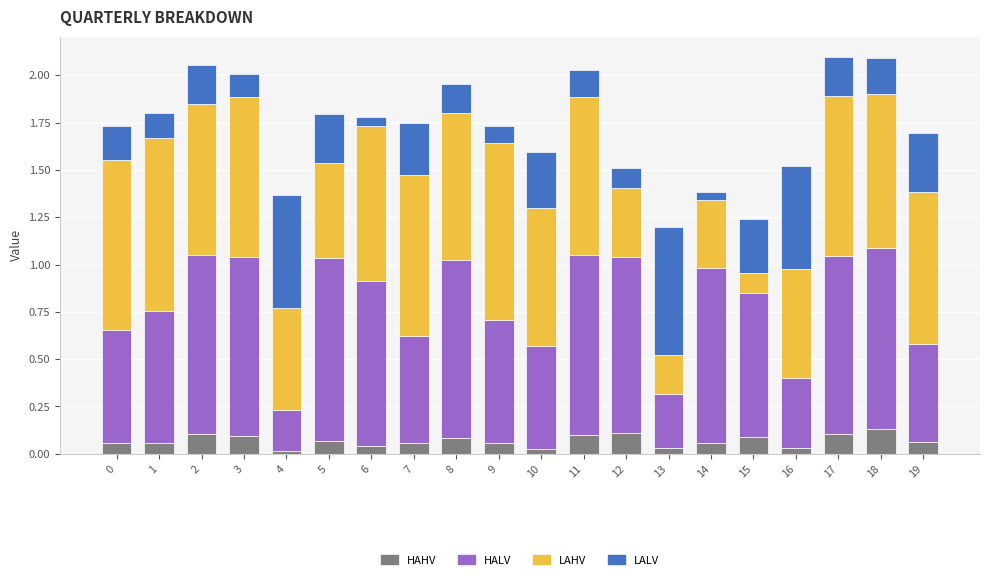

Count the number of data series in this chart.

4